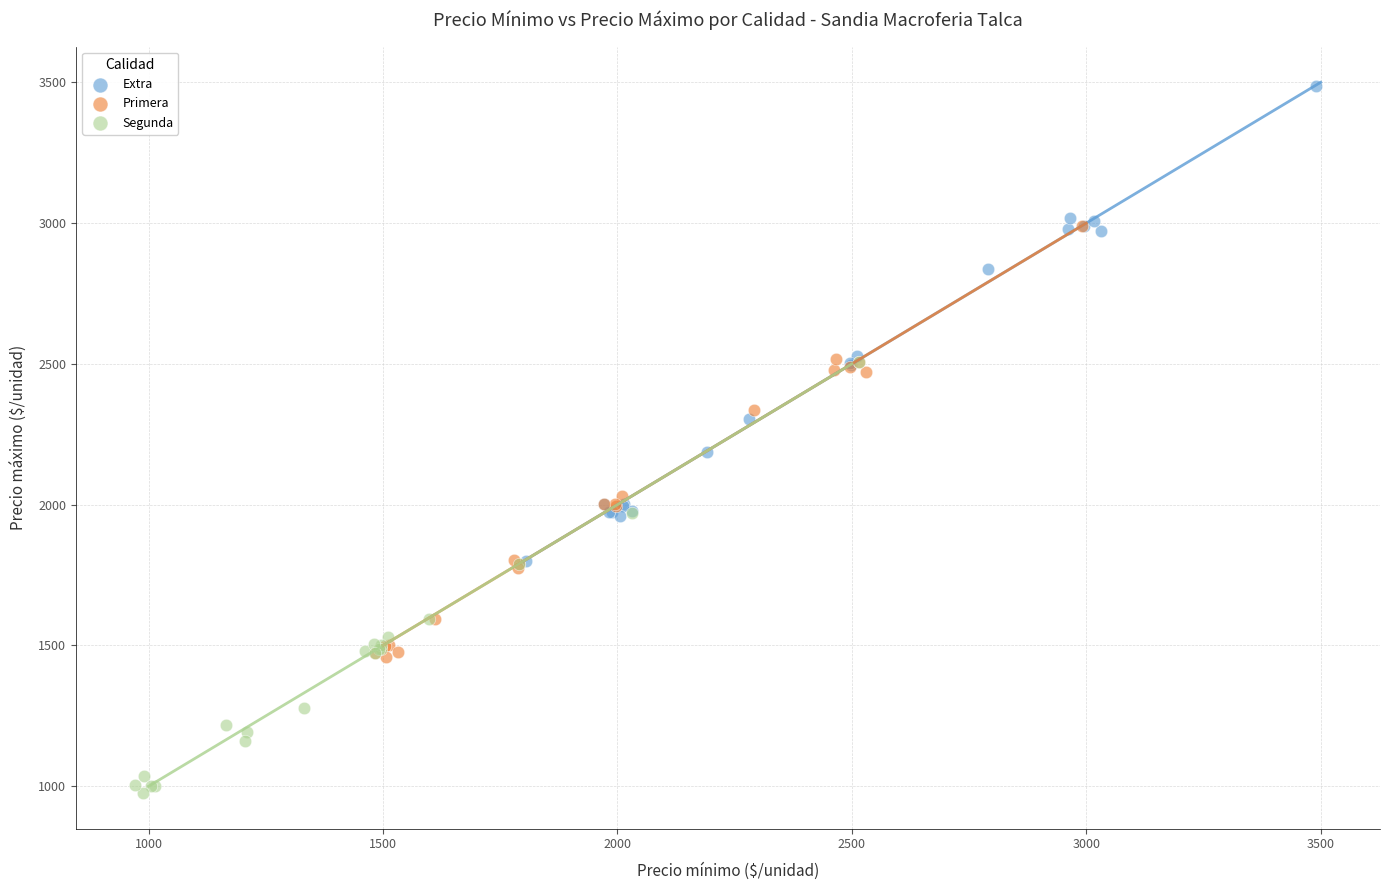

Which series contains the highest Y value?

Extra